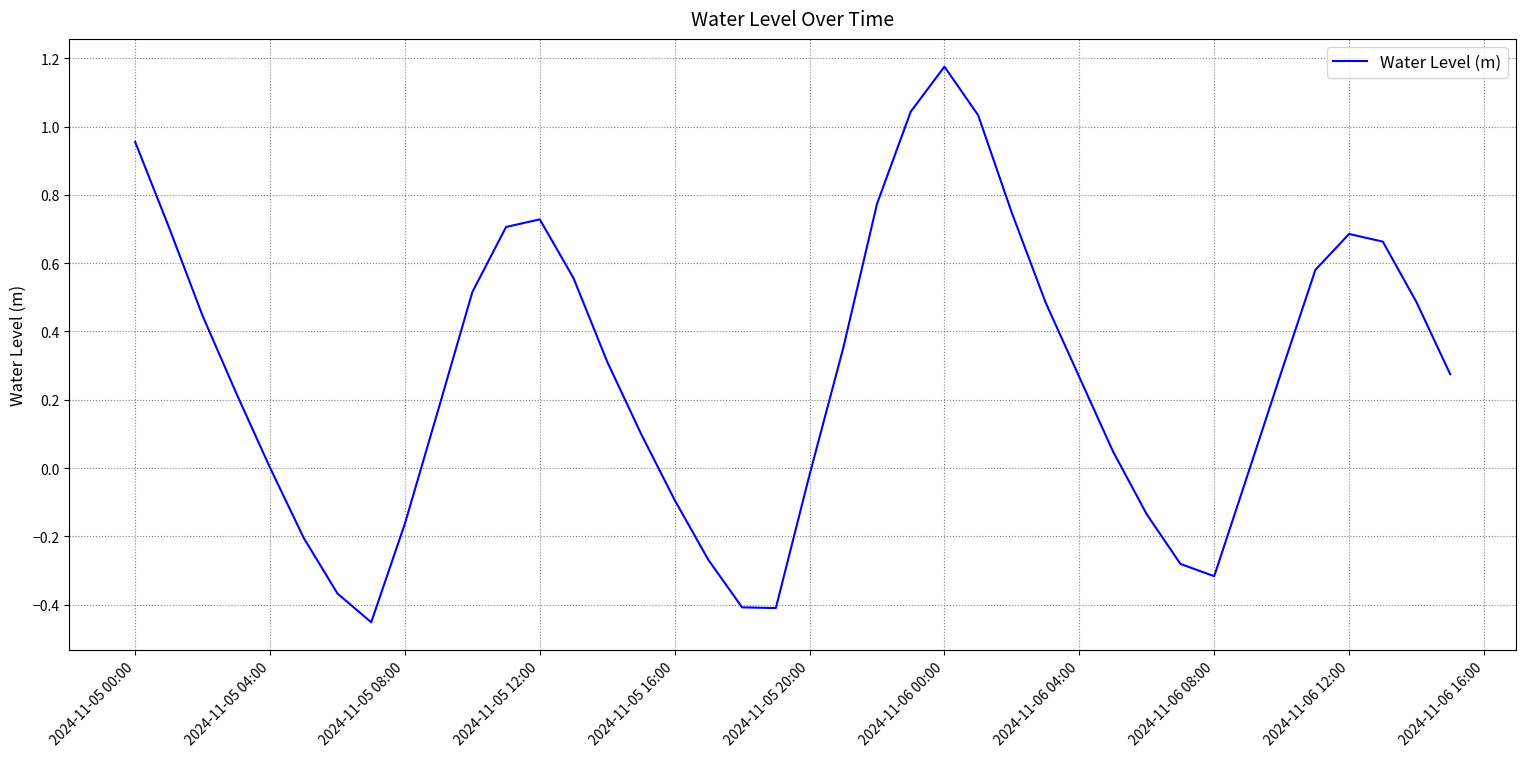

What is the difference between the maximum and minimum values?

1.6